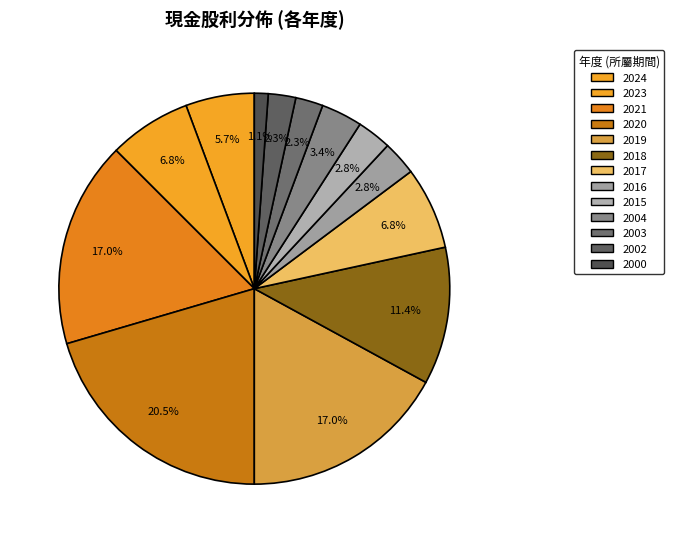

Count the number of slices in the pie.

13